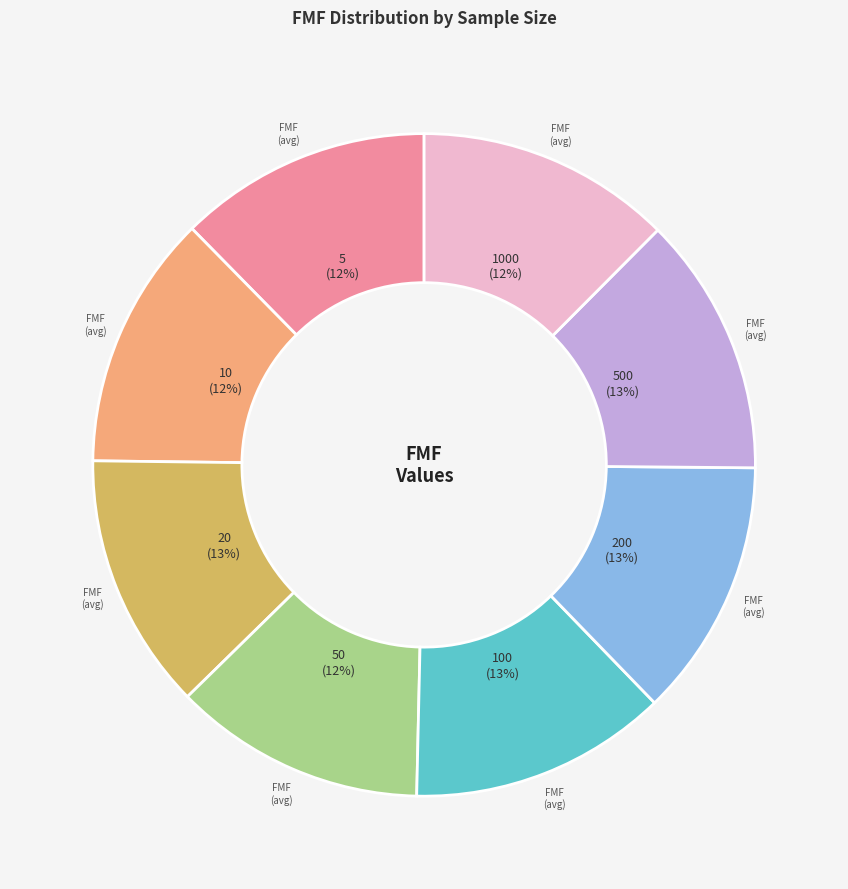

How many slices are in this pie chart?

8